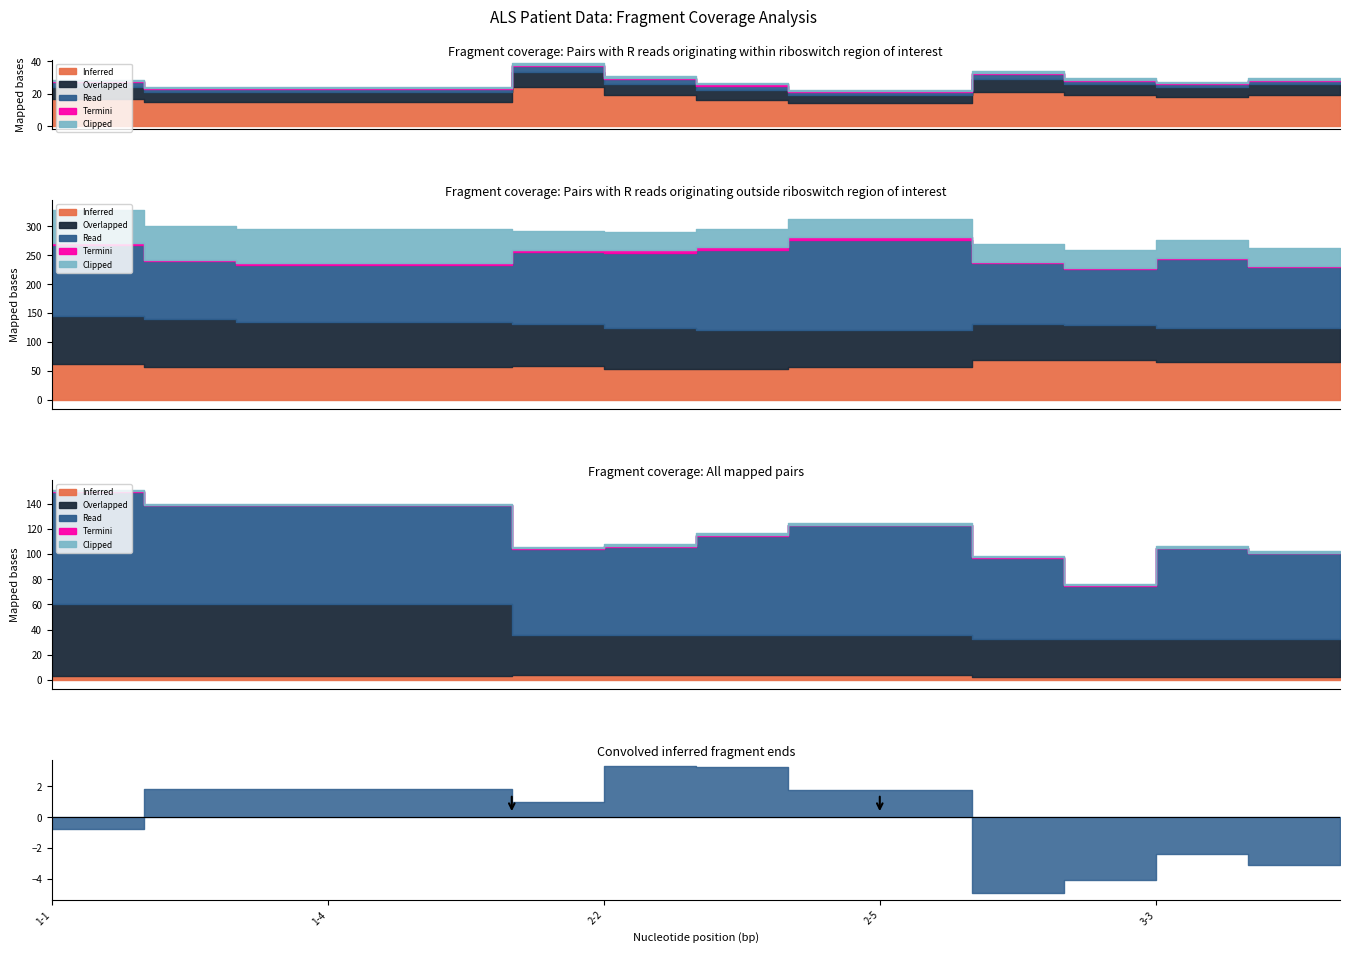

Is the value of Clipped at 2-2 greater than the value of Read at 3-1?

No